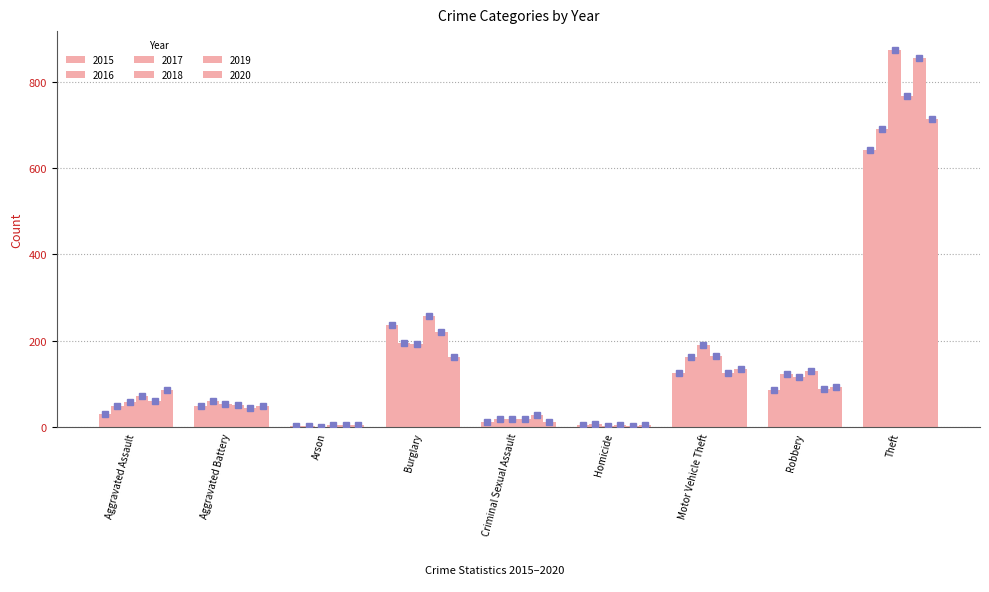

What is the highest value of the 2018 series?

767